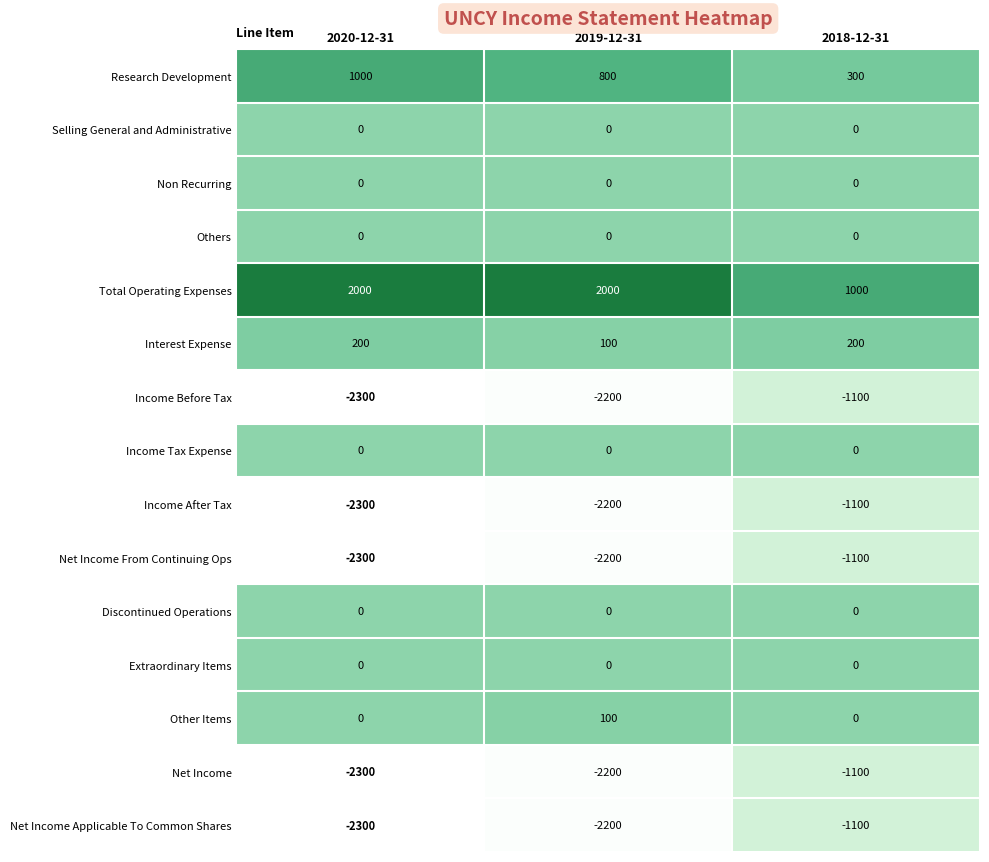

What is the lowest value of the Interest Expense series?

100